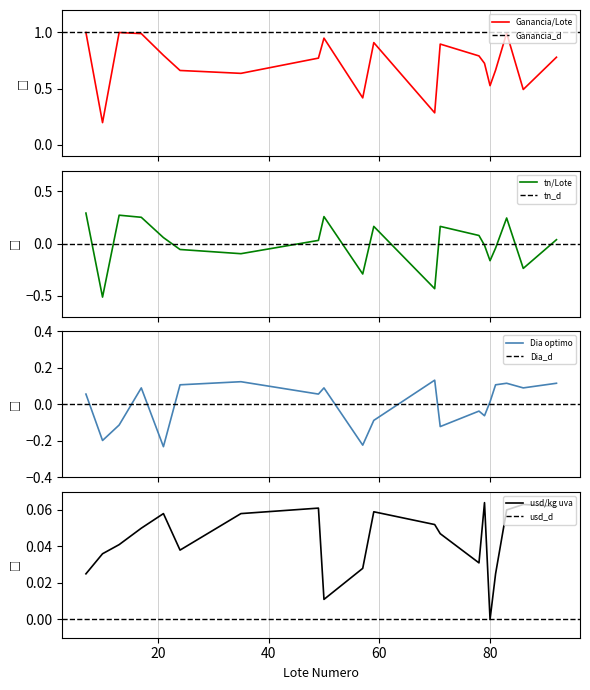

The value of Dia optimo cosecha estimado inicialmente at 57 is -0.2. True or false?

True